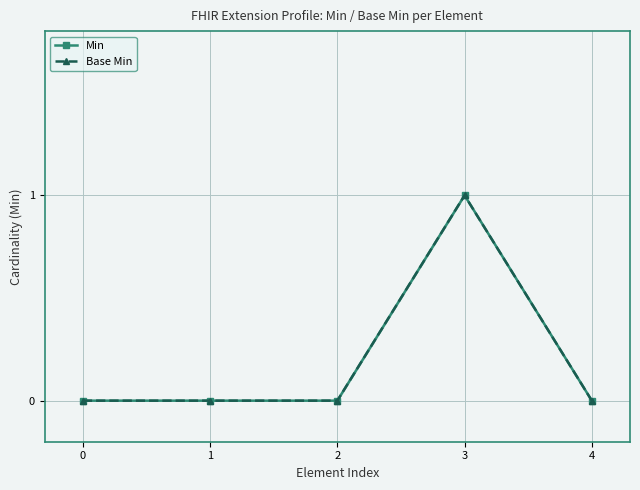

The value of Base Min at 4 is -1. True or false?

False